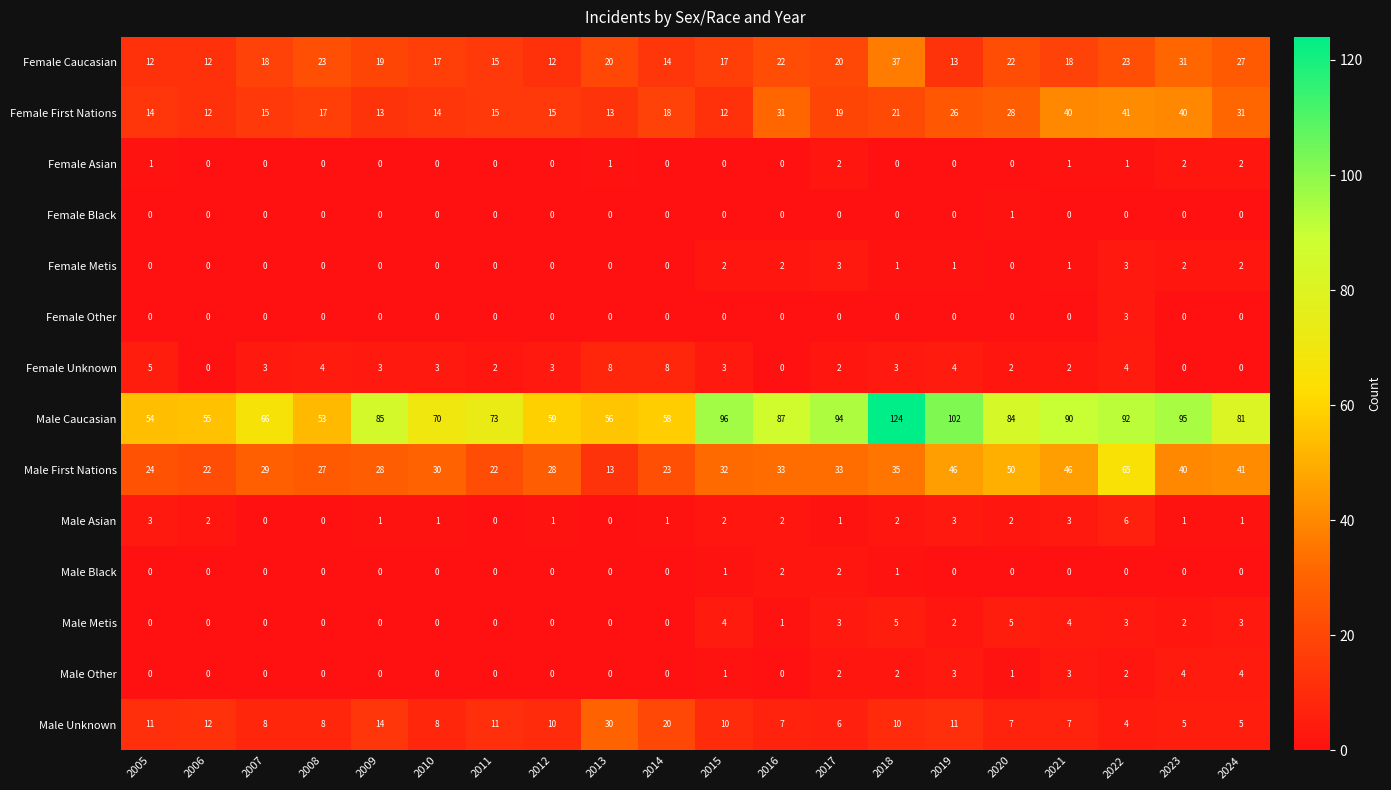

What is the sum of all Female First Nations values?

435